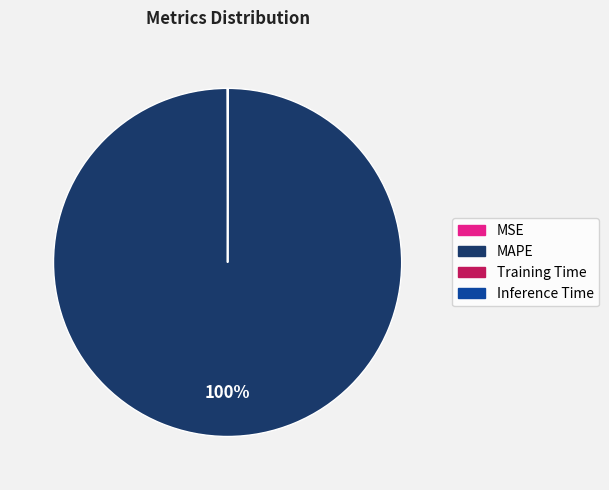

To the nearest percent, what portion does MAPE represent?

100%